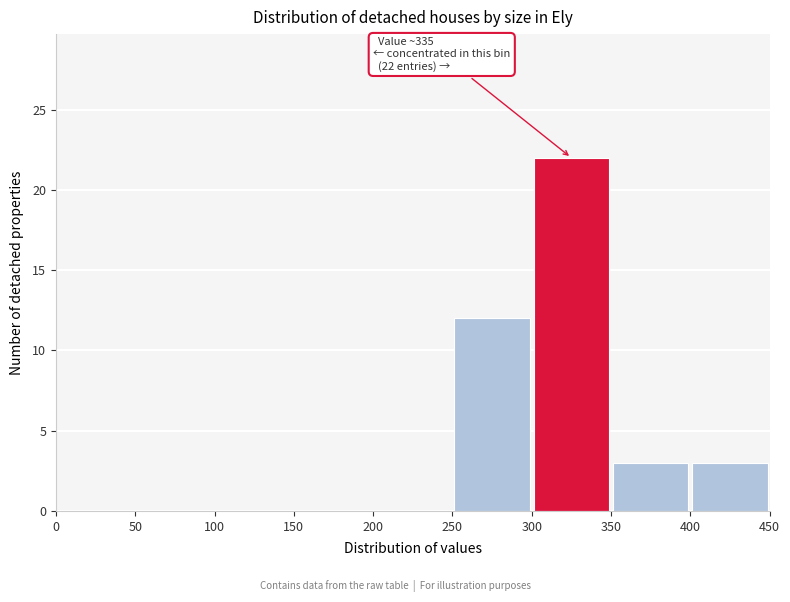

Which range on the x-axis has the tallest bar?

300 to 350